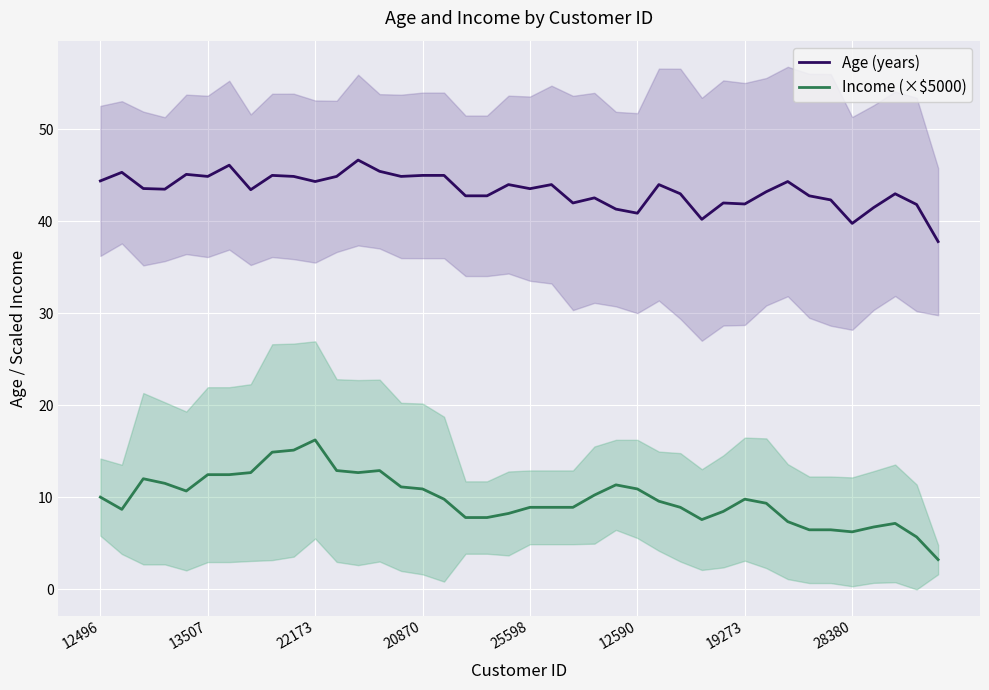

Reading right to left, list all the values displayed in this chart.

Age (years): 37.8	41.8	43.0	41.5	39.8	42.3	42.8	44.3	43.2	41.9	42.0	40.2	43.0	44.0	40.9	41.3	42.6	42.0	44.0	43.6	44.0	42.8	42.8	45.0	45.0	44.9	45.4	46.7	44.9	44.3	44.9	45.0	43.4	46.1	44.9	45.1	43.5	43.6	45.3	44.4
Income (×$5000): 3.2	5.7	7.1	6.8	6.2	6.4	6.4	7.3	9.3	9.8	8.4	7.6	8.9	9.6	10.9	11.3	10.2	8.9	8.9	8.9	8.2	7.8	7.8	9.8	10.9	11.1	12.9	12.7	12.9	16.2	15.1	14.9	12.7	12.4	12.4	10.7	11.5	12.0	8.7	10.0